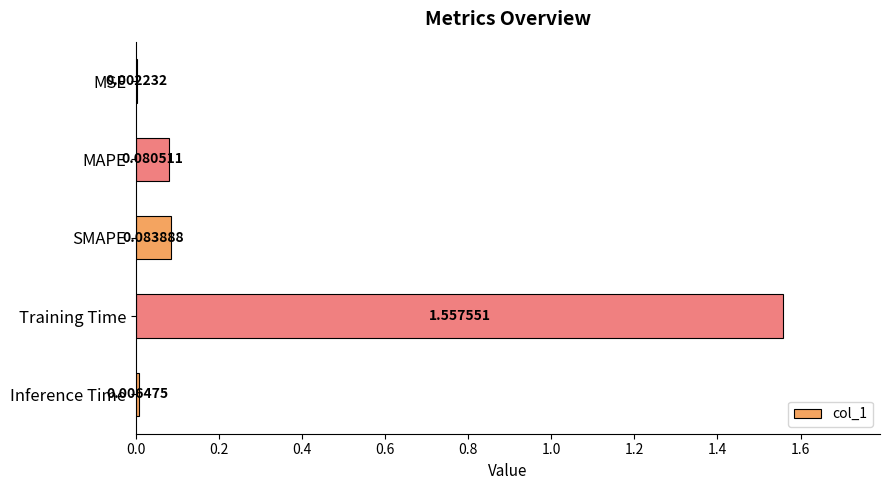

Between MSE and SMAPE, which is larger?

SMAPE